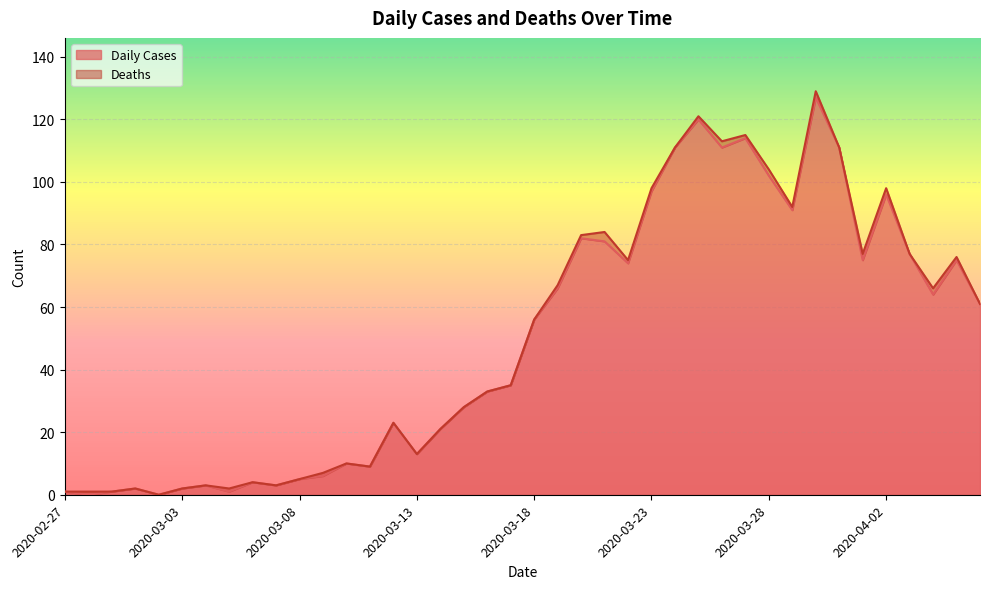

Approximately how many times larger is the value at 2020-04-02 compared to 2020-03-04?

32.0